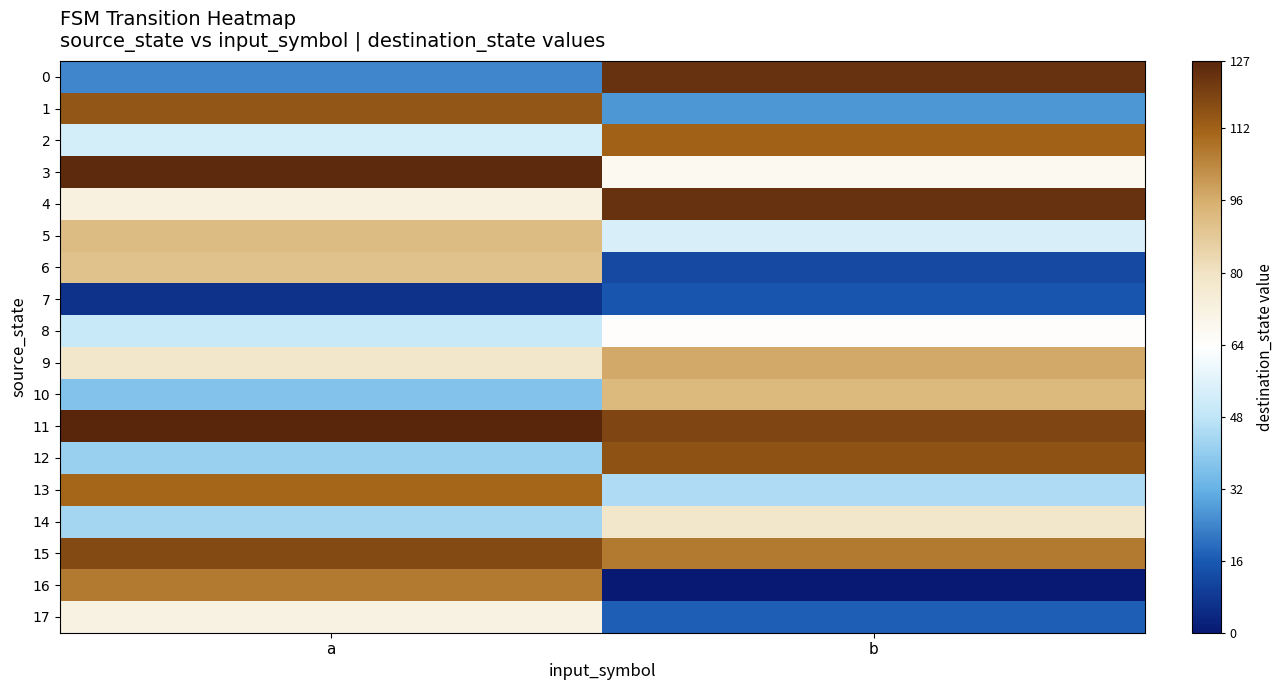

Reading left to right, list all the values displayed in this chart.

0: a=24	b=124
1: a=115	b=27
2: a=53	b=112
3: a=126	b=67
4: a=72	b=124
5: a=92	b=54
6: a=90	b=12
7: a=6	b=15
8: a=50	b=64
9: a=78	b=97
10: a=37	b=93
11: a=127	b=119
12: a=41	b=116
13: a=111	b=45
14: a=43	b=78
15: a=118	b=107
16: a=107	b=0
17: a=71	b=17